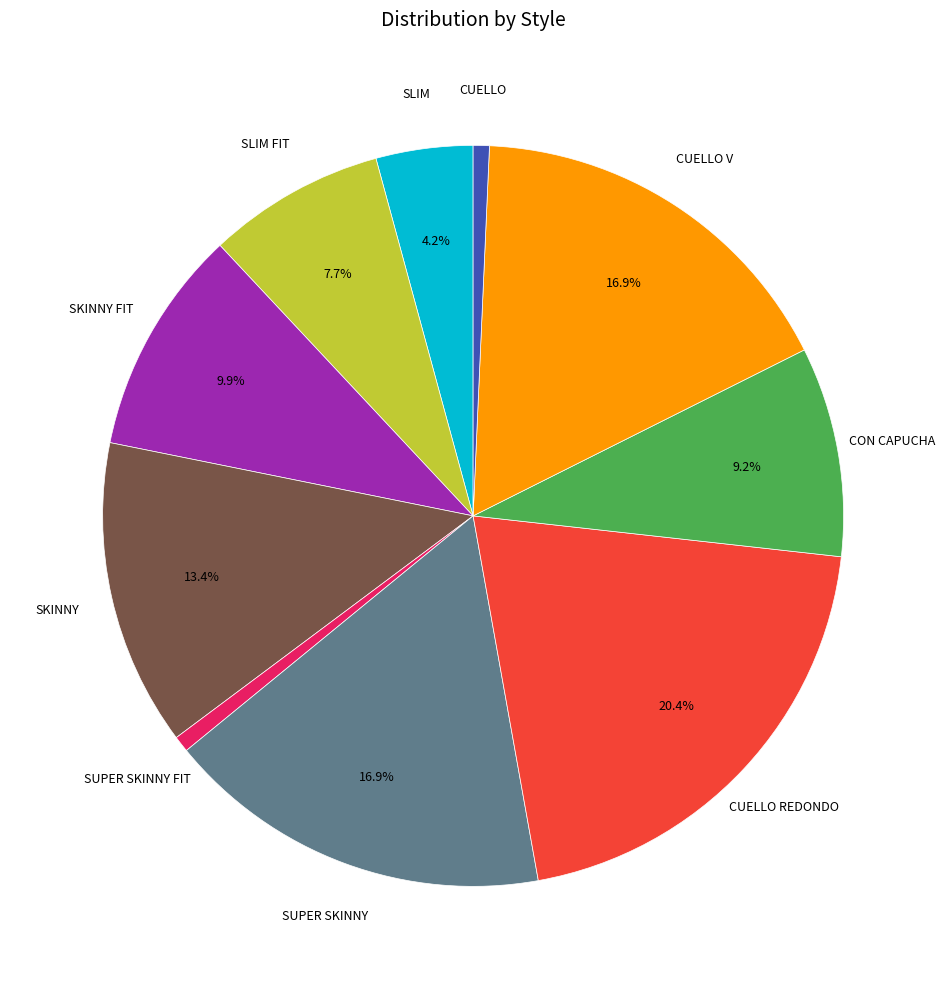

Is there any slice that represents more than half of the pie?

No